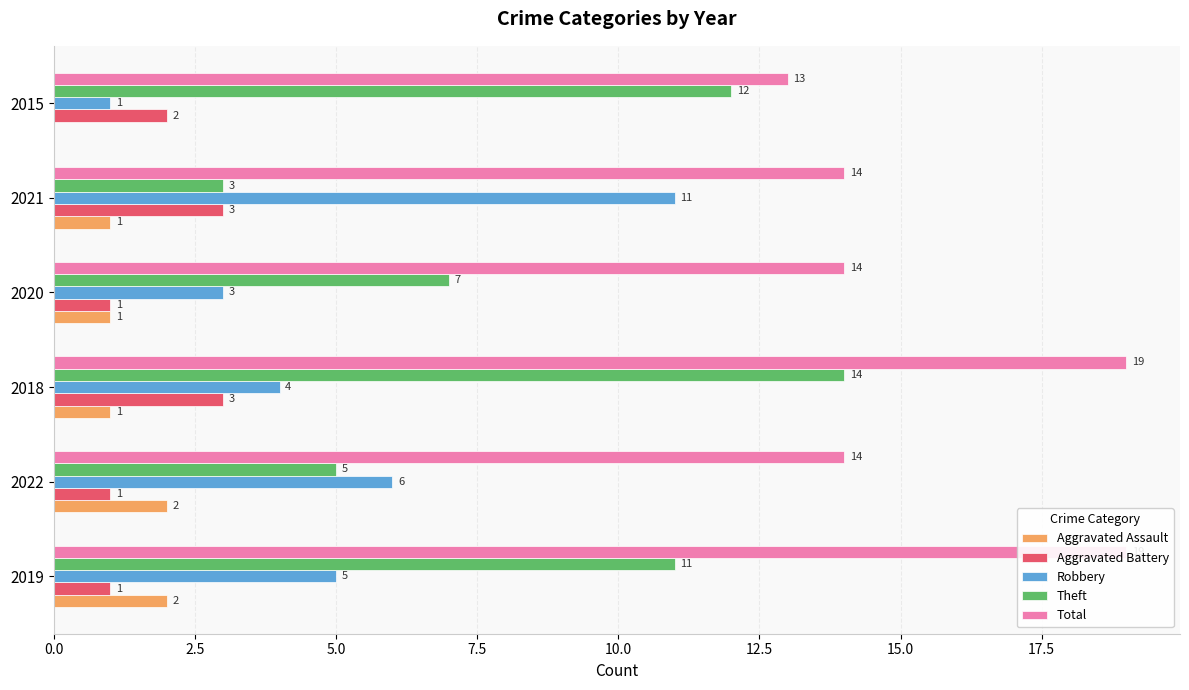

Is the value of Theft at 2015 greater than the value of Aggravated Battery at 2018?

Yes